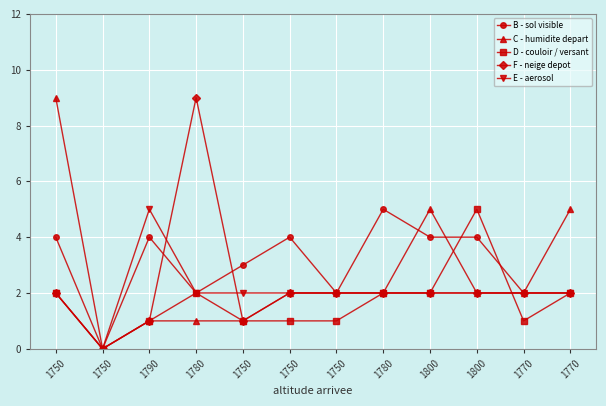

What are all the series names shown in the legend?

B - sol visible, C - humidite depart, D - couloir / versant, F - neige depot, E - aerosol